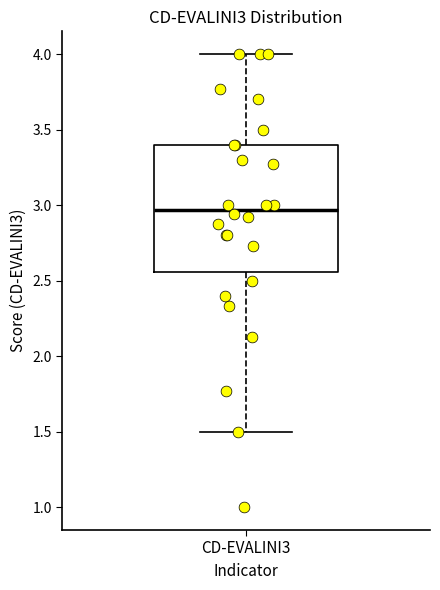

Transcribe this box plot: give where the median line is, the range the box spans, and where the two whiskers end, as read against the y-axis. The values are not printed on the chart, so give them approximately, as read against the axis.

median 2.95, box 2.55 to 3.40, whiskers 1.50 to 4.00